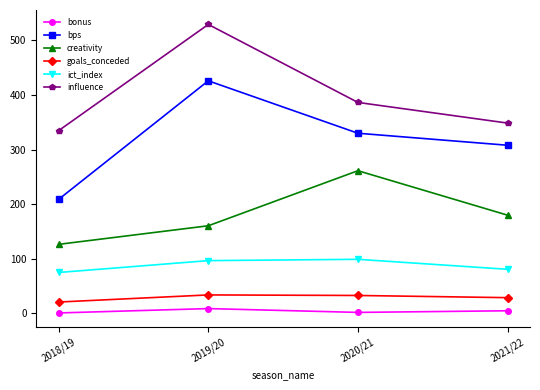

True or false: creativity and ict_index cross at least once.

False